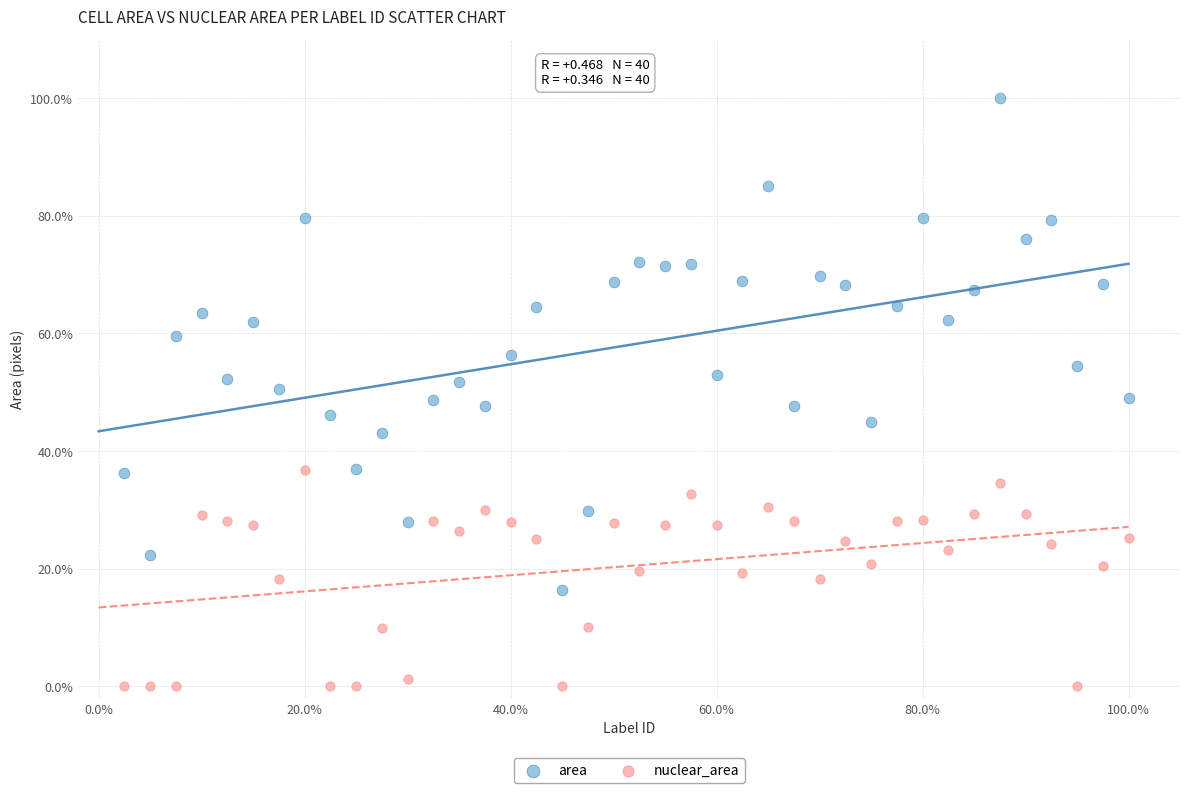

Which series reaches the maximum Y coordinate?

area